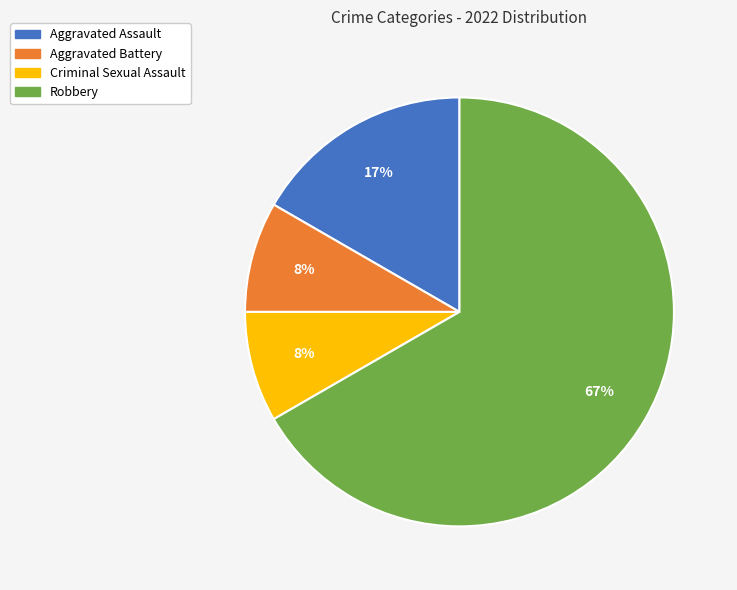

To the nearest percent, what is the combined percentage of Aggravated Battery and Aggravated Assault?

25%